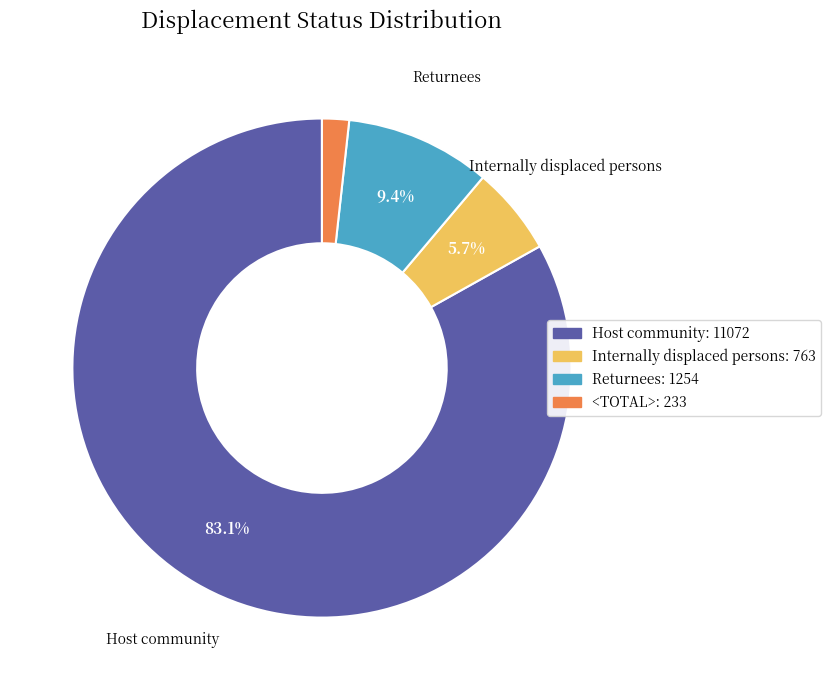

Count the number of slices in the pie.

4